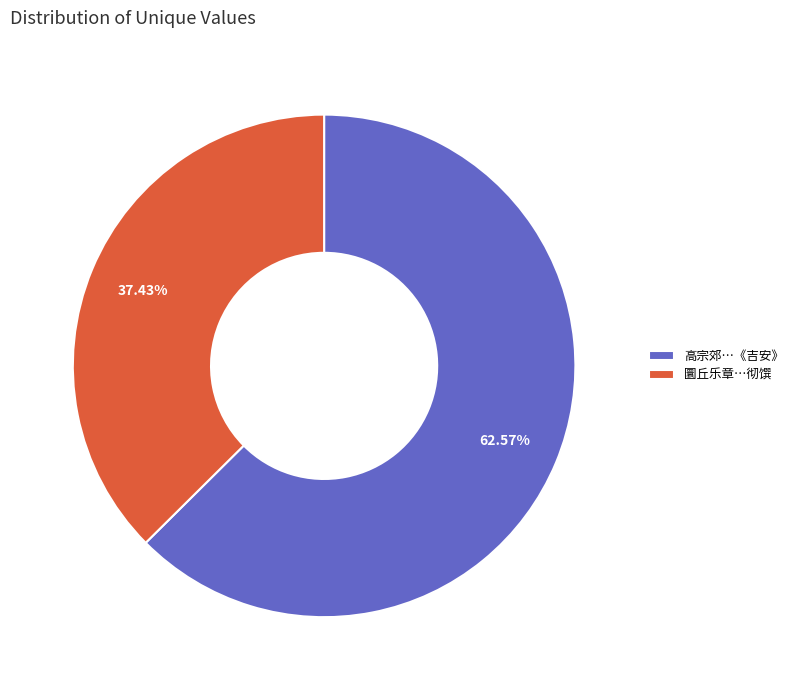

Which slice is the smallest?

圜丘乐章…彻馔